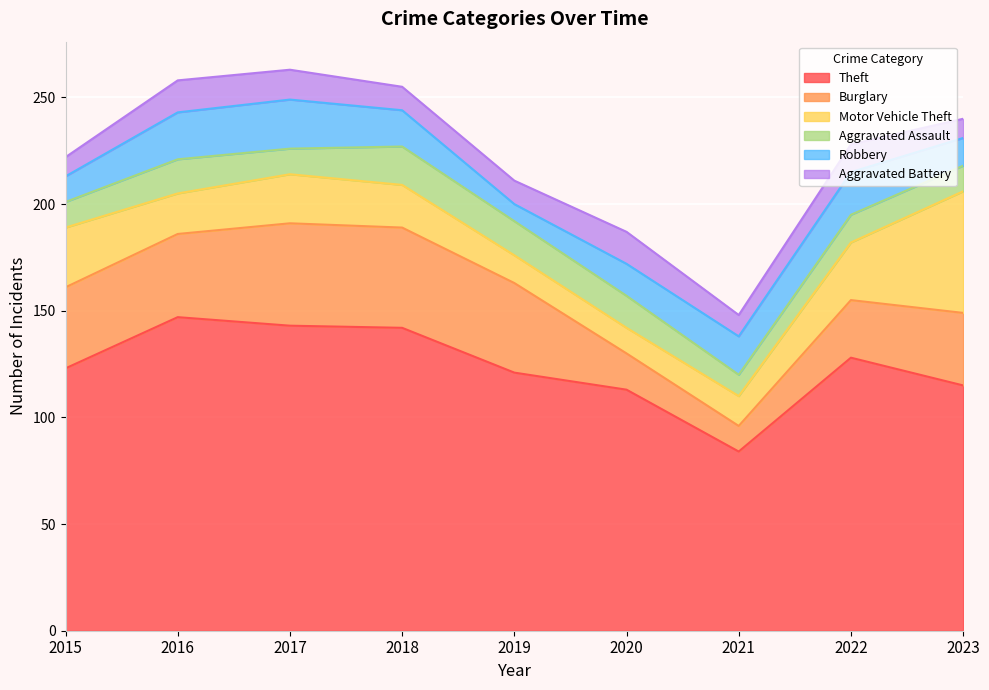

What is the sum of all Robbery values?

148